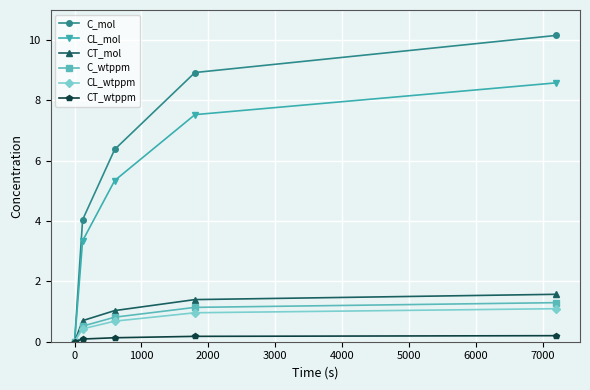

What is the highest value of the CL_wtppm series?

1.1